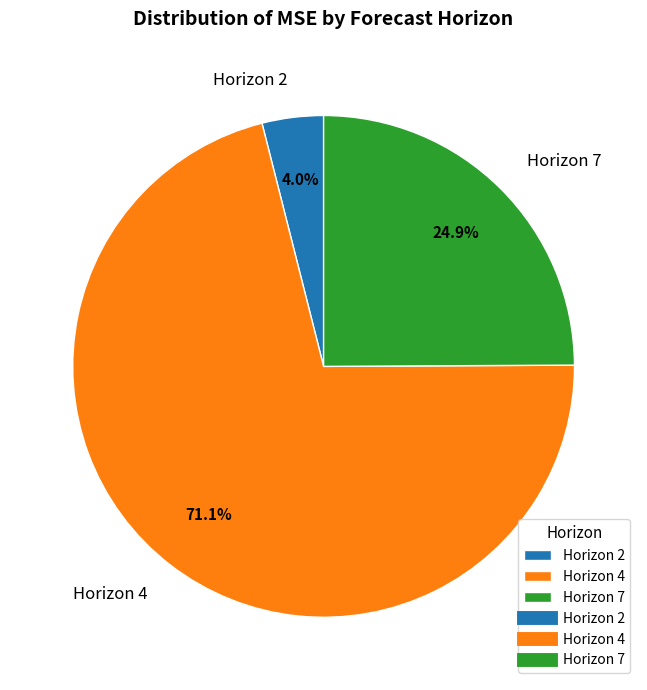

Which category has the smallest portion of the pie?

Horizon 2